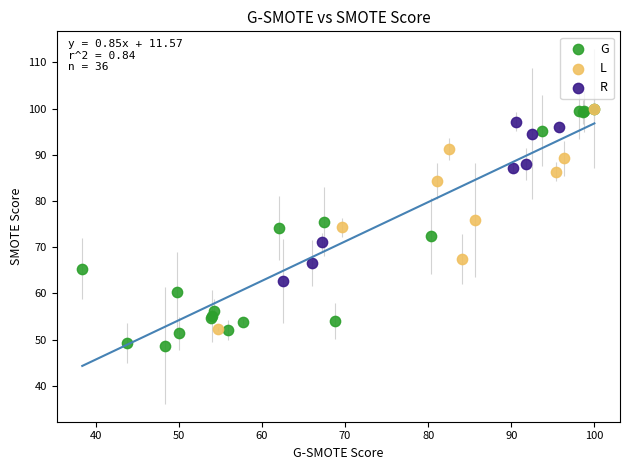

What are all the series names shown in the legend?

G, L, R